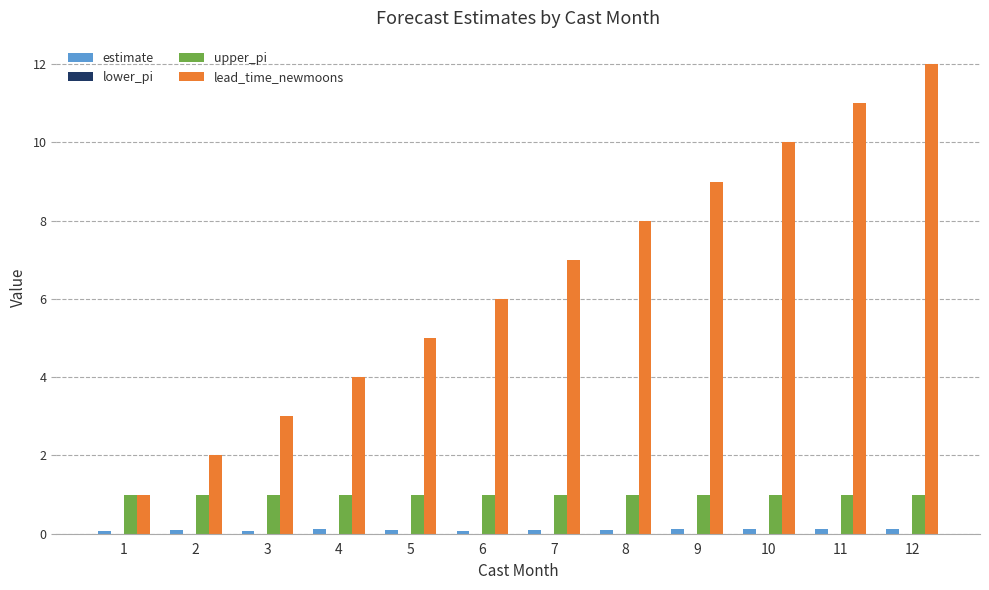

What is the sum of all lead_time_newmoons values?

78.0